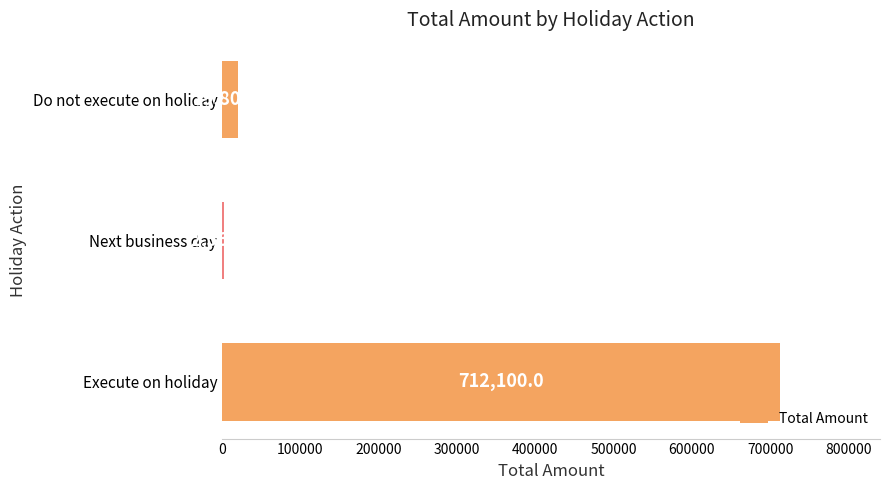

What is the sum of the values at Next business day and Do not execute on holiday?

22360